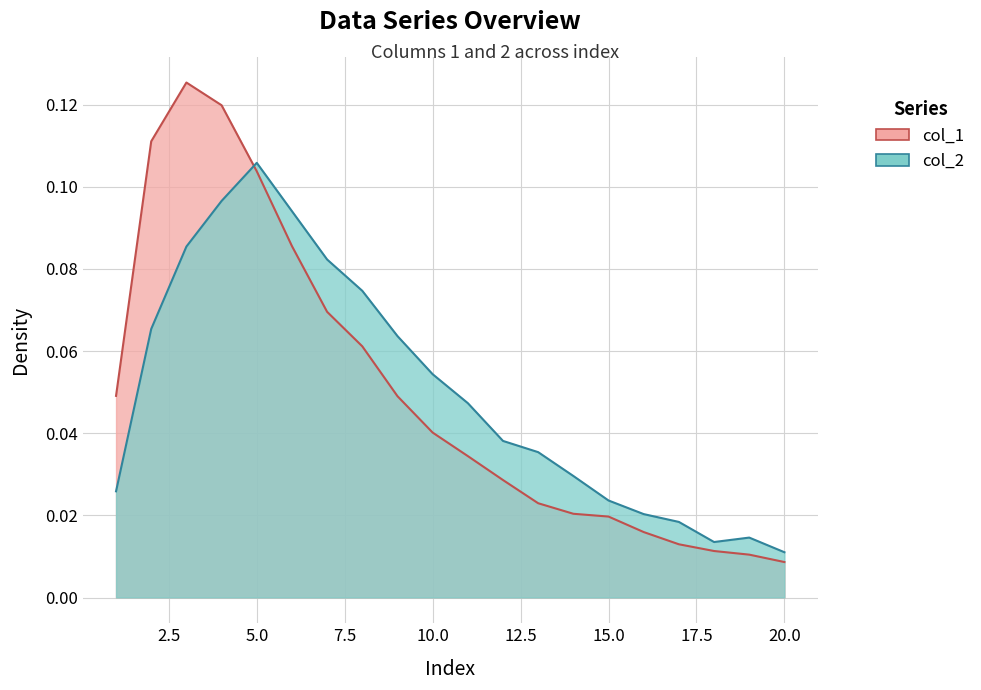

Reading right to left, extract all data points from this chart.

col_1: 0.0	0.0	0.0	0.0	0.0	0.0	0.0	0.0	0.0	0.0	0.0	0.0	0.1	0.1	0.1	0.1	0.1	0.1	0.1	0.0
col_2: 0.0	0.0	0.0	0.0	0.0	0.0	0.0	0.0	0.0	0.0	0.1	0.1	0.1	0.1	0.1	0.1	0.1	0.1	0.1	0.0